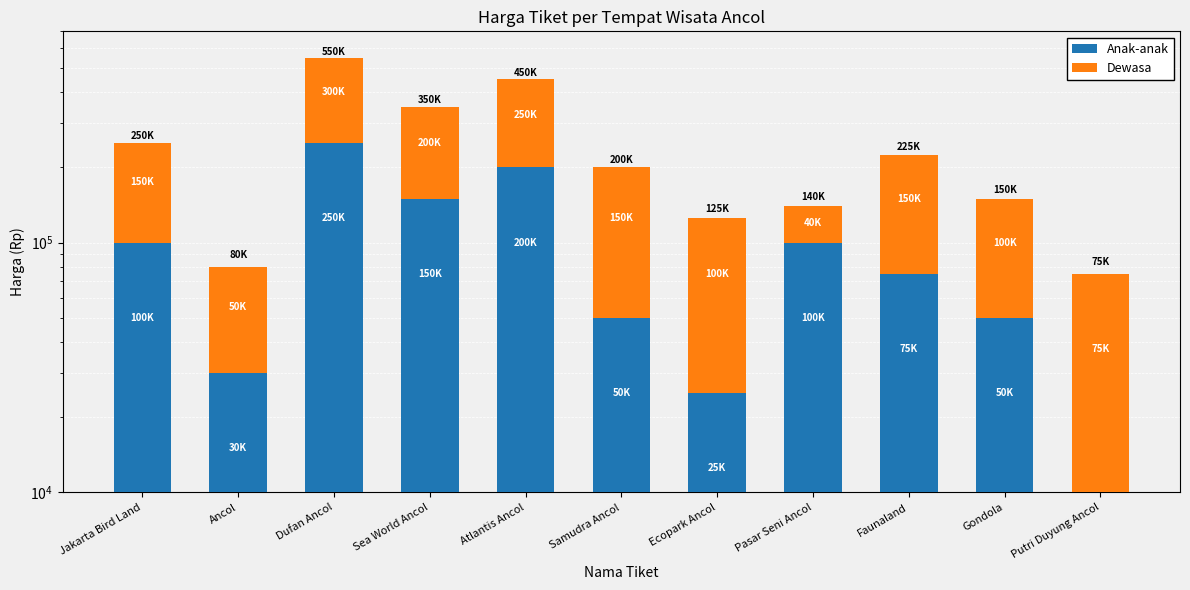

How many groups of bars are there?

11